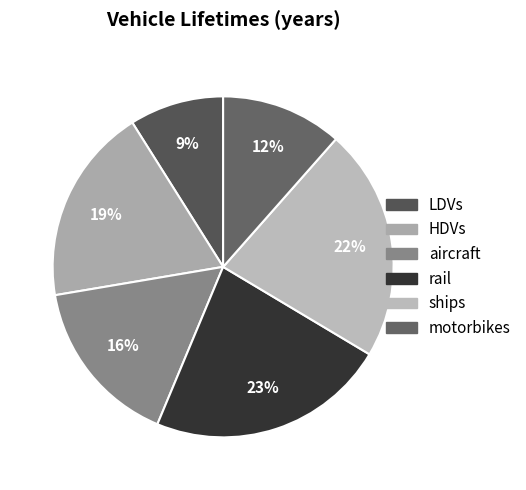

What percentage is the motorbikes slice, to the nearest percent?

12%